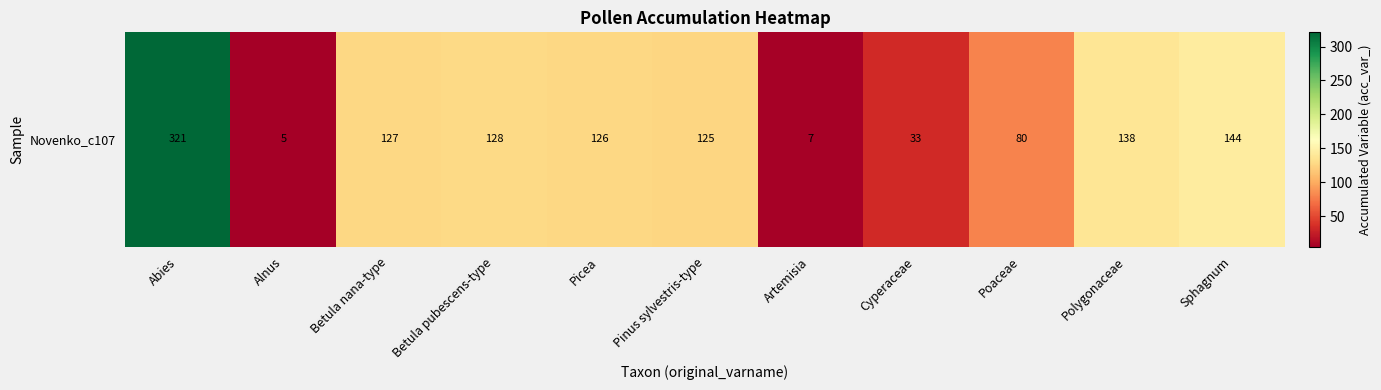

Where is the data nearest to the value 163?

Sphagnum